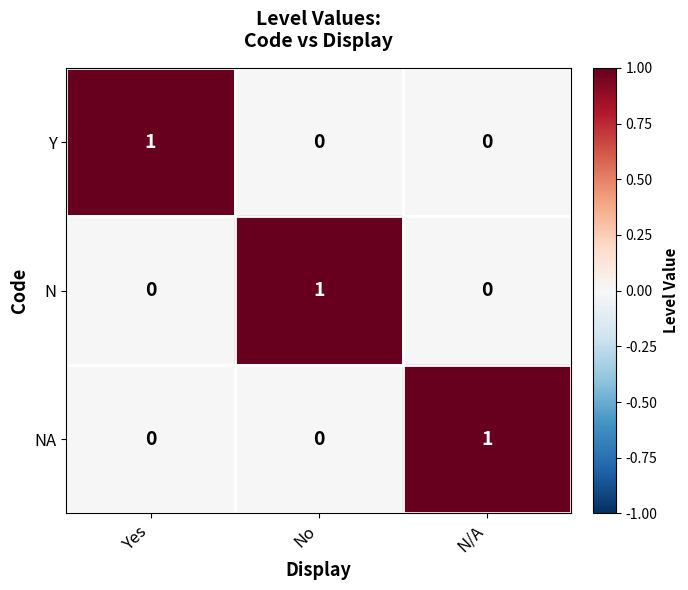

Is the value of N at No greater than the value of NA at Yes?

Yes